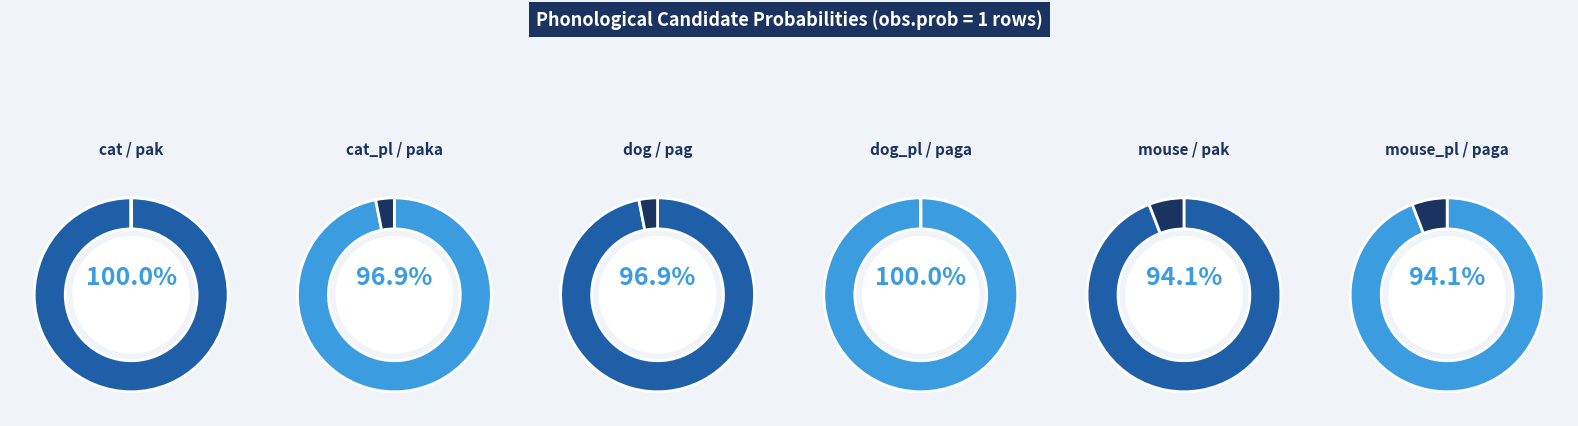

Which slice is the largest?

cat/pak